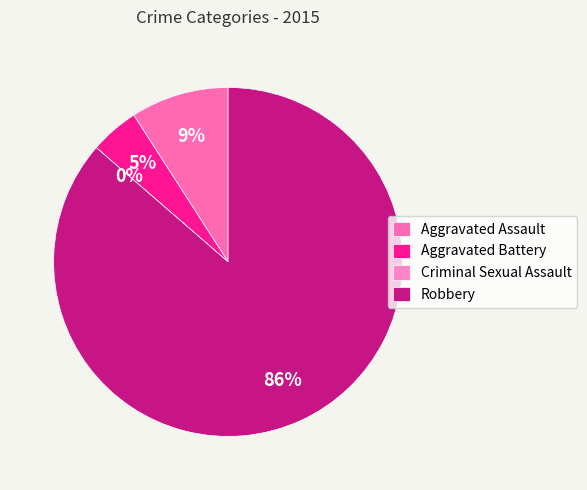

How much of the chart is everything except Aggravated Assault?

90.9%